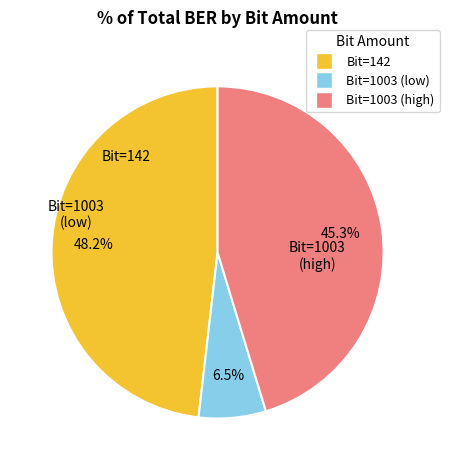

Count the number of slices in the pie.

3